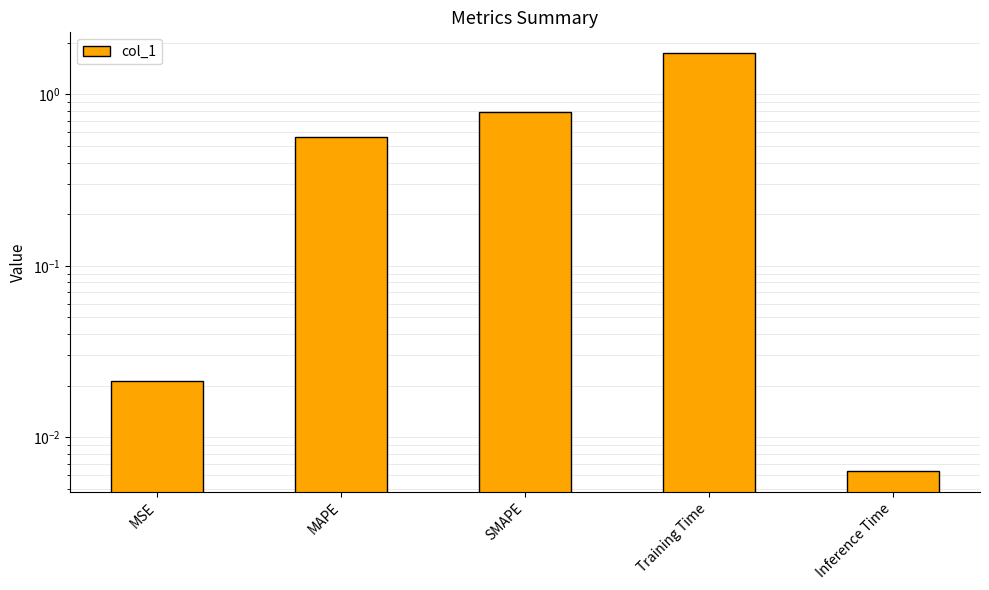

What is the sum of all values?

3.1